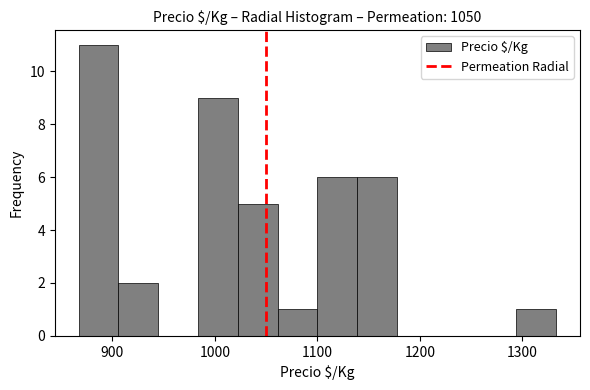

Read against the x-axis, roughly where is the centre of the tallest bar?

890